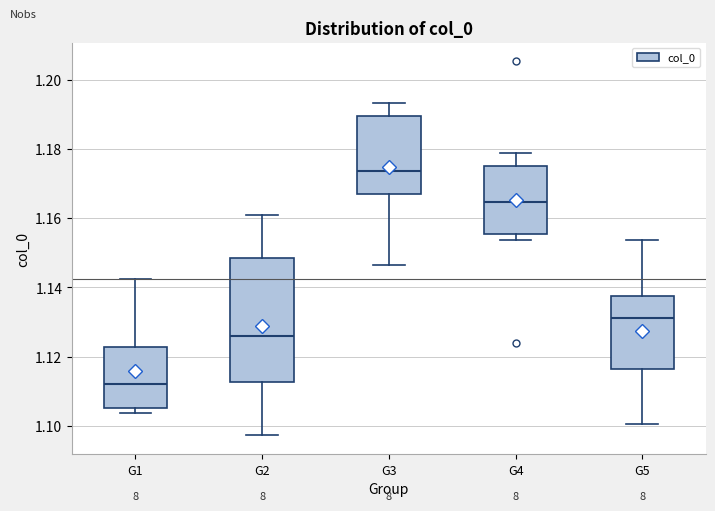

Comparing the boxes themselves (not the whiskers), which one is the tallest?

G2